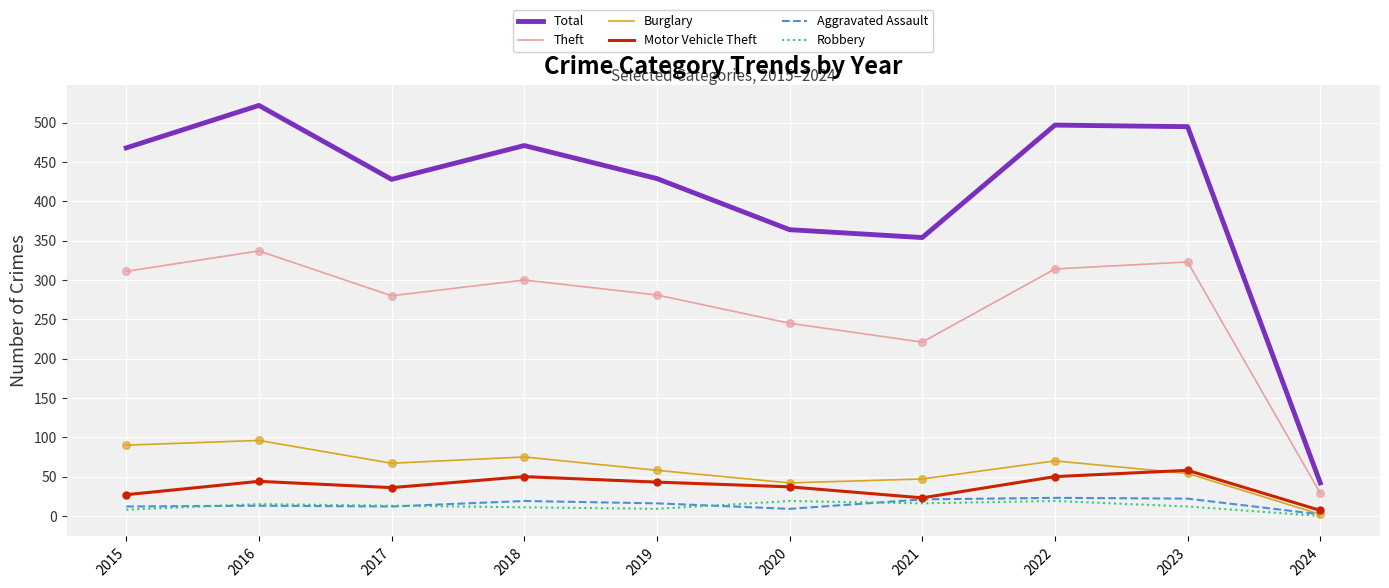

At how many categories does at least one series exceed 97?

9